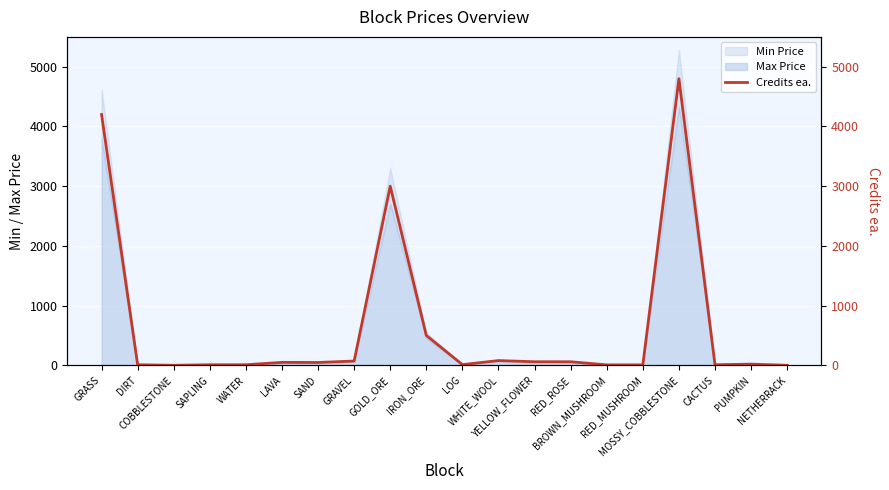

Reading left to right, transcribe all the data shown in this chart.

GRASS=4200	DIRT=10	COBBLESTONE=1	SAPLING=10	WATER=10	LAVA=50	SAND=48	GRAVEL=72	GOLD_ORE=3000	IRON_ORE=500	LOG=12	WHITE_WOOL=80	YELLOW_FLOWER=60	RED_ROSE=60	BROWN_MUSHROOM=8	RED_MUSHROOM=8	MOSSY_COBBLESTONE=4800	CACTUS=10	PUMPKIN=20	NETHERRACK=1